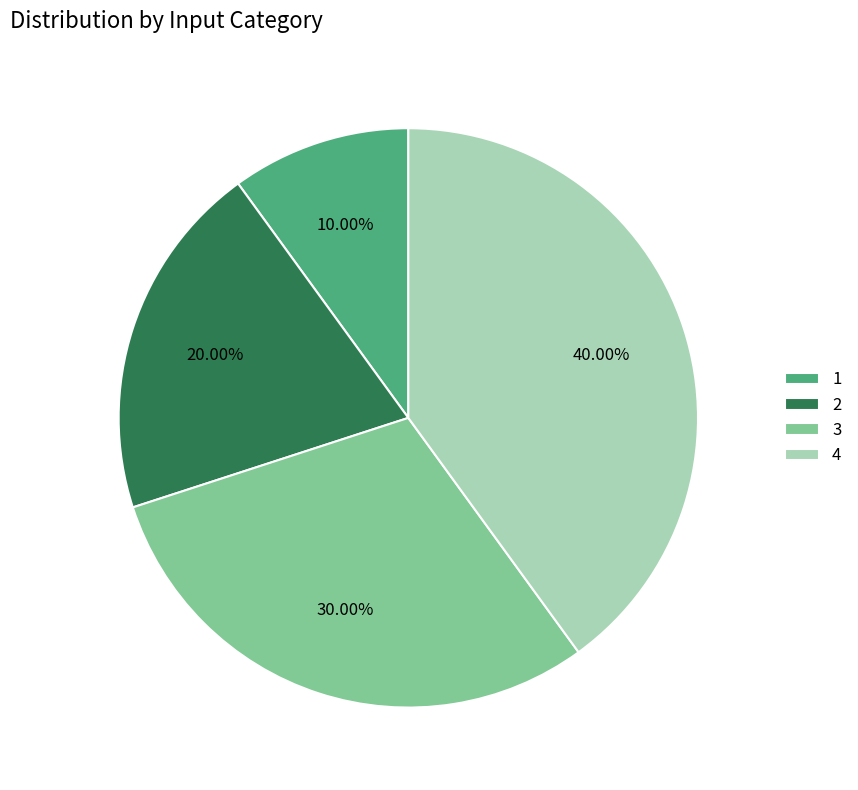

Which has a higher value, 4 or 3?

4